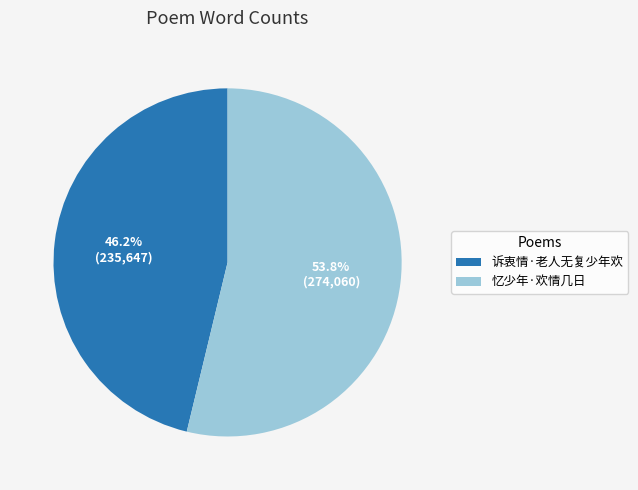

How many segments does this pie chart have?

2